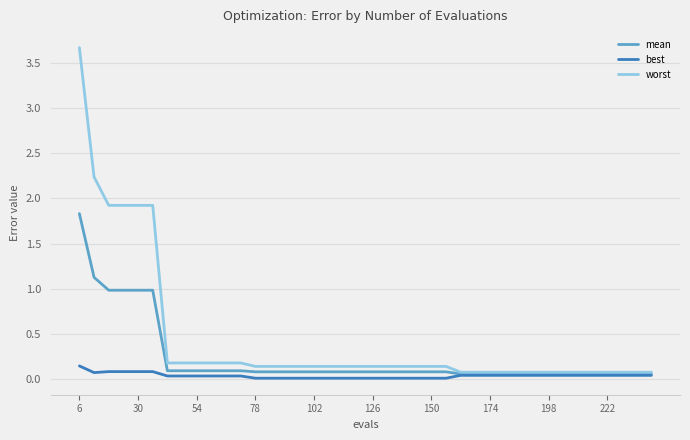

Which series has the widest spread of values?

worst